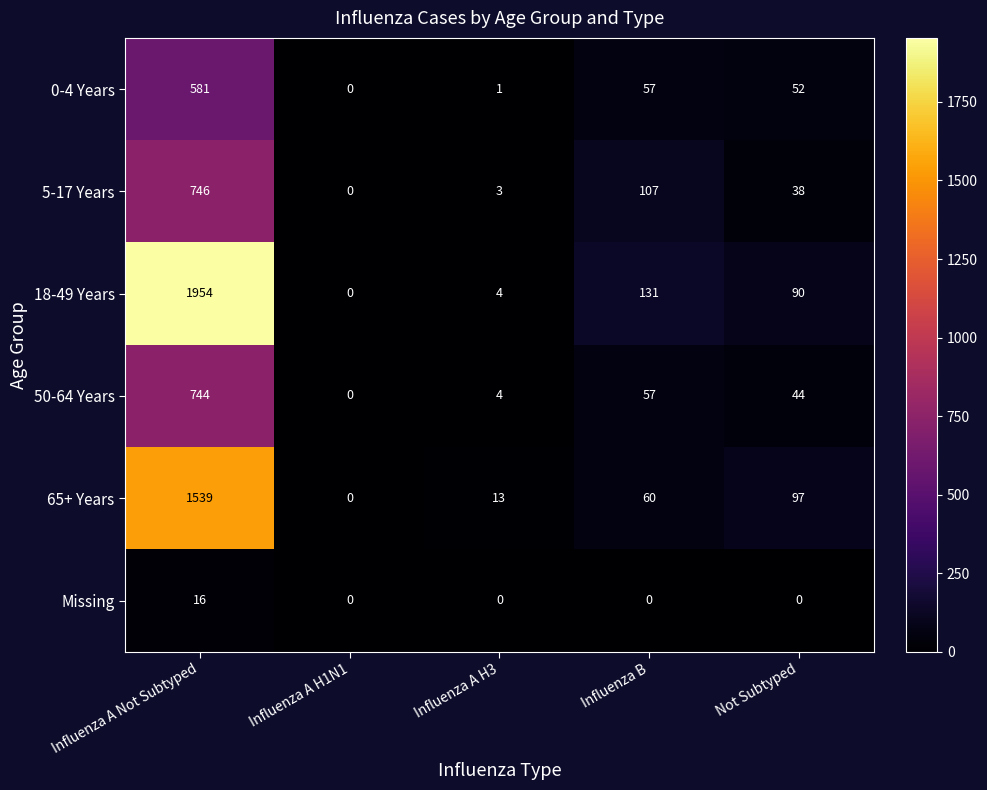

Rank the series at Influenza A Not Subtyped from lowest to highest value.

Missing, 0-4 Years, 50-64 Years, 5-17 Years, 65+ Years, 18-49 Years